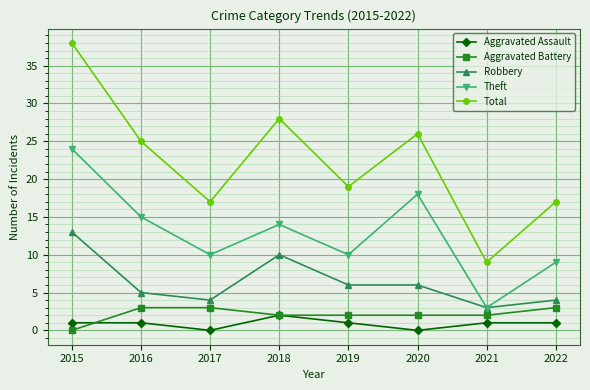

The Total series shows 17 at 2022. True or false?

True